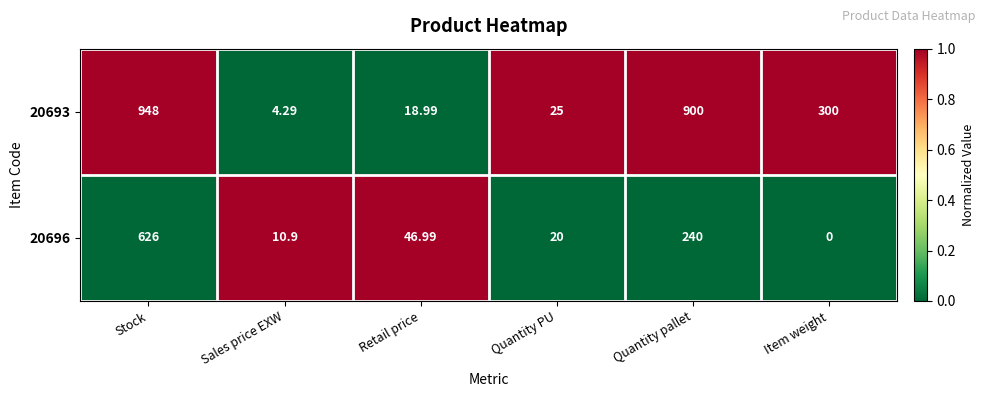

How many distinct data groups are displayed?

2